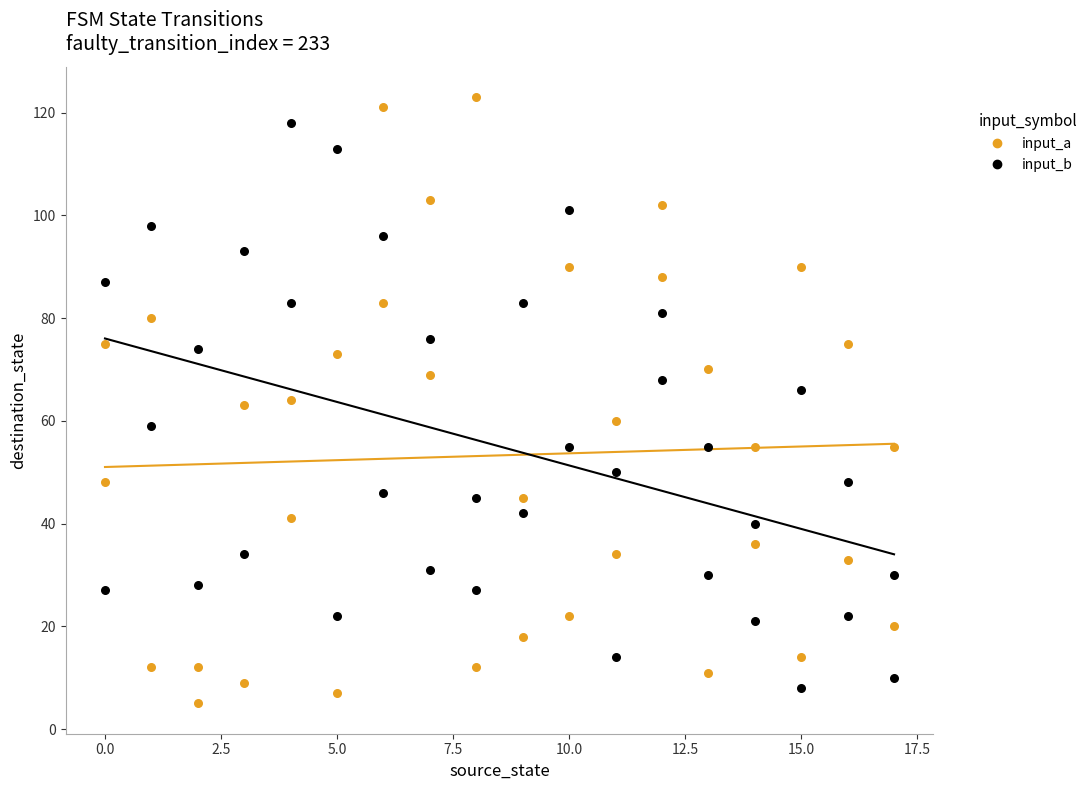

Which series has the largest Y range (max minus min)?

input_a